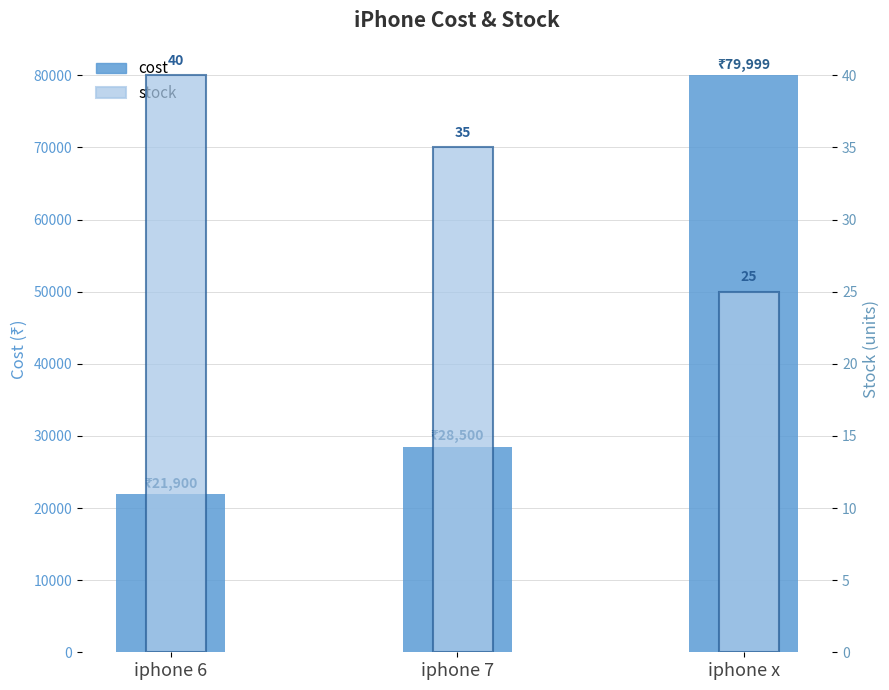

How many values in the stock series are below 35?

1